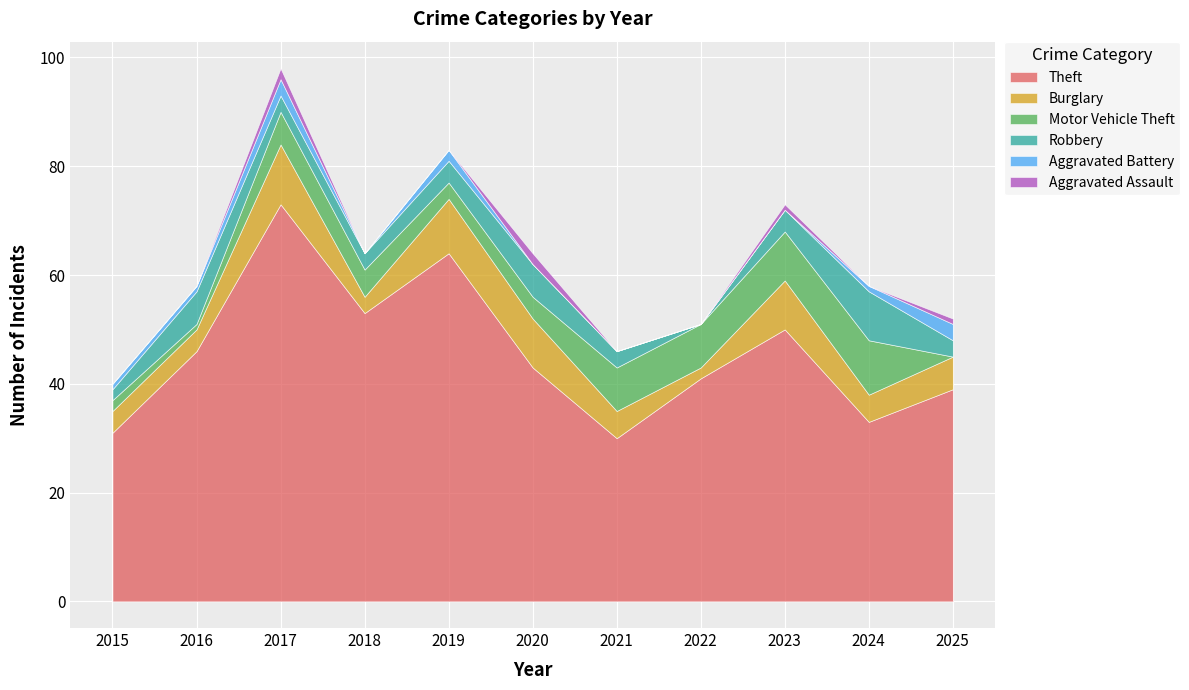

List the series in order of their peak value, lowest first.

Aggravated Assault, Aggravated Battery, Robbery, Motor Vehicle Theft, Burglary, Theft